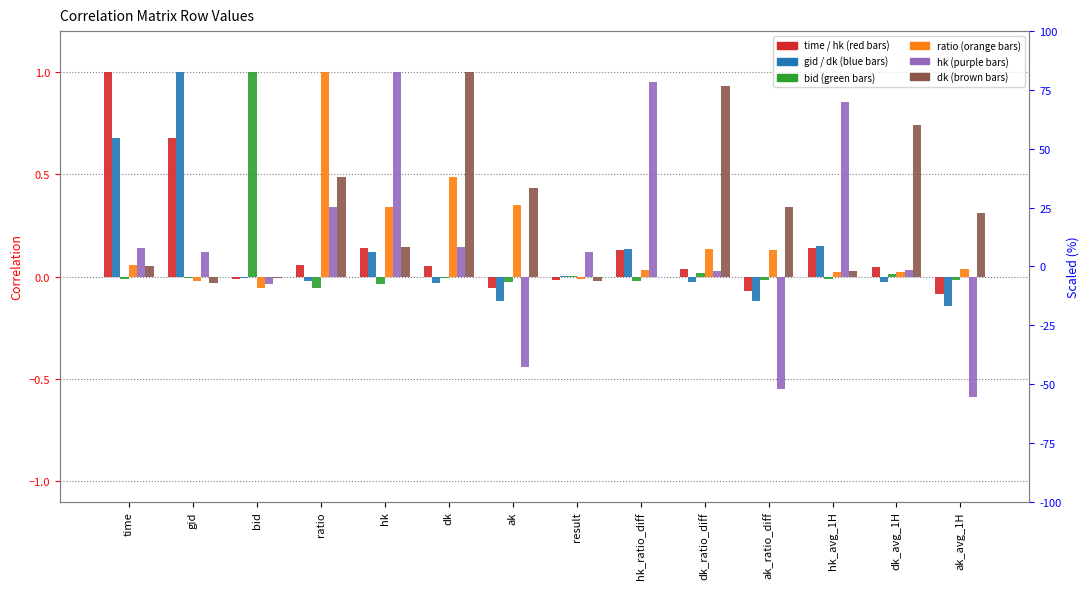

How many groups of bars are there?

14